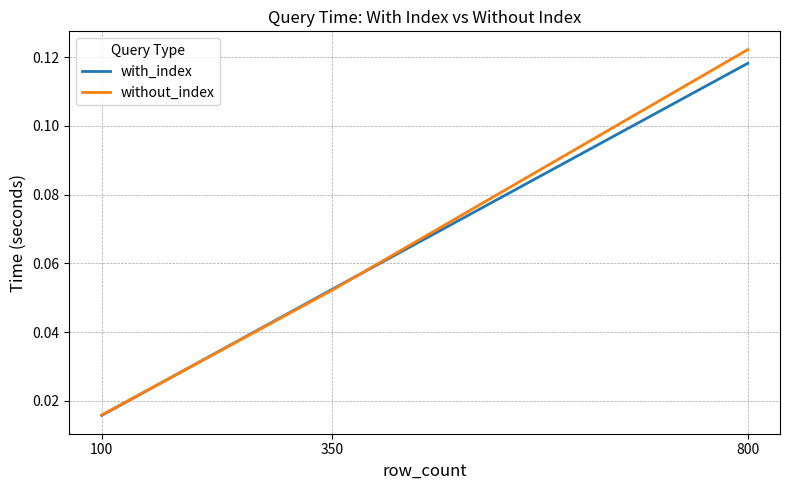

The value of without_index at 800 is 0.0. True or false?

False